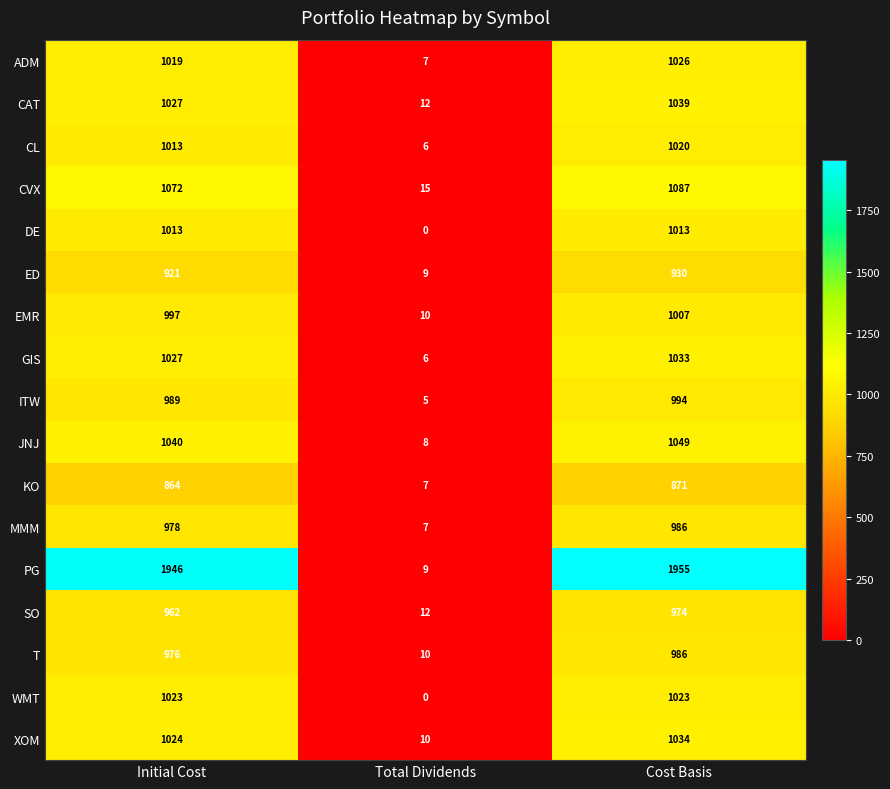

What is the difference between the maximum and minimum values in the WMT series?

1023